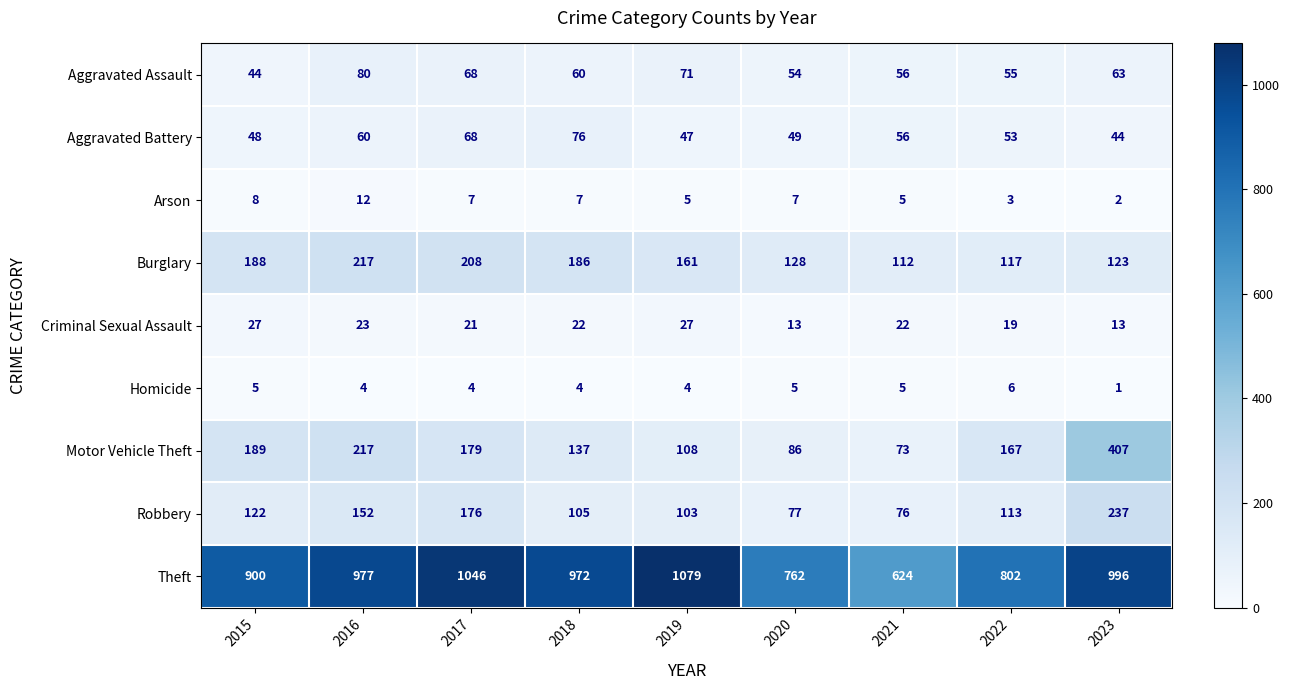

The Motor Vehicle Theft series shows 179 at 2017. True or false?

True